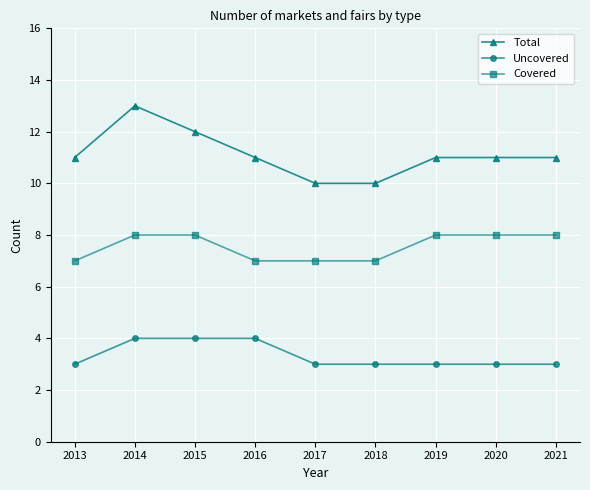

Read the Covered value at 2017.

7